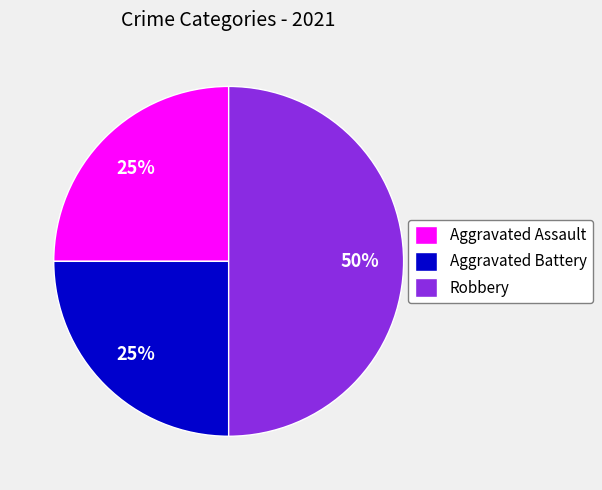

To the nearest percent, what is the average slice percentage?

33%